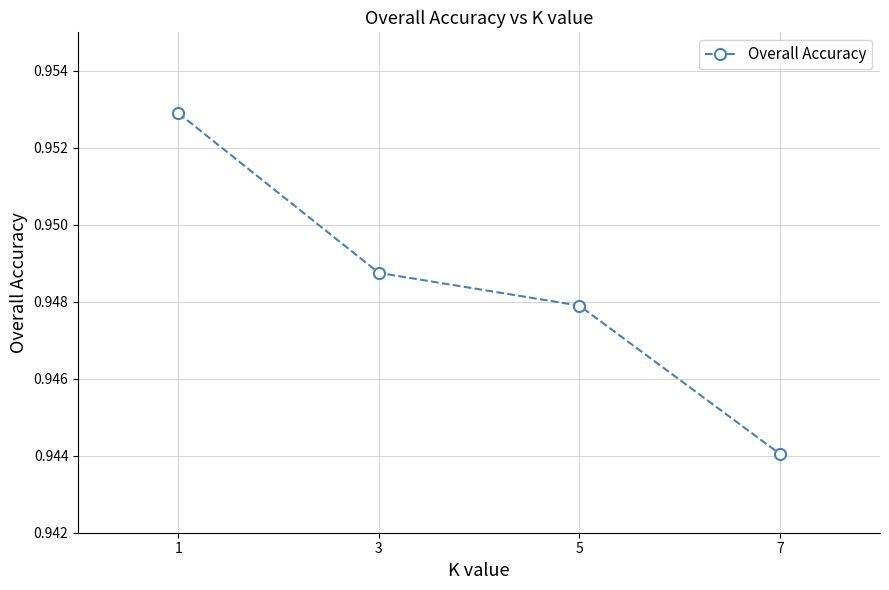

At which category does the chart reach its minimum across all series?

7